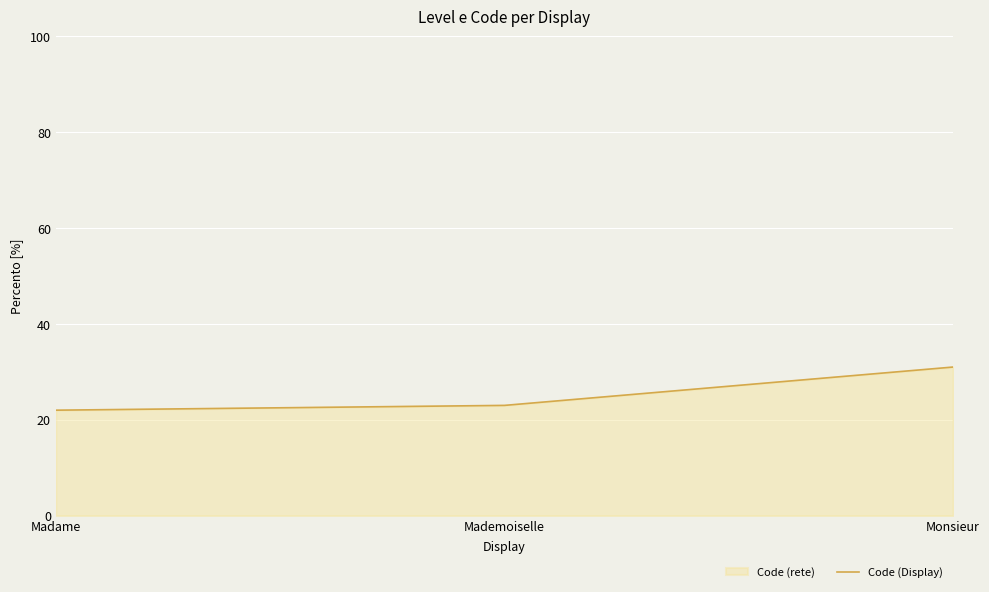

At which label does the data first exceed 23?

Monsieur